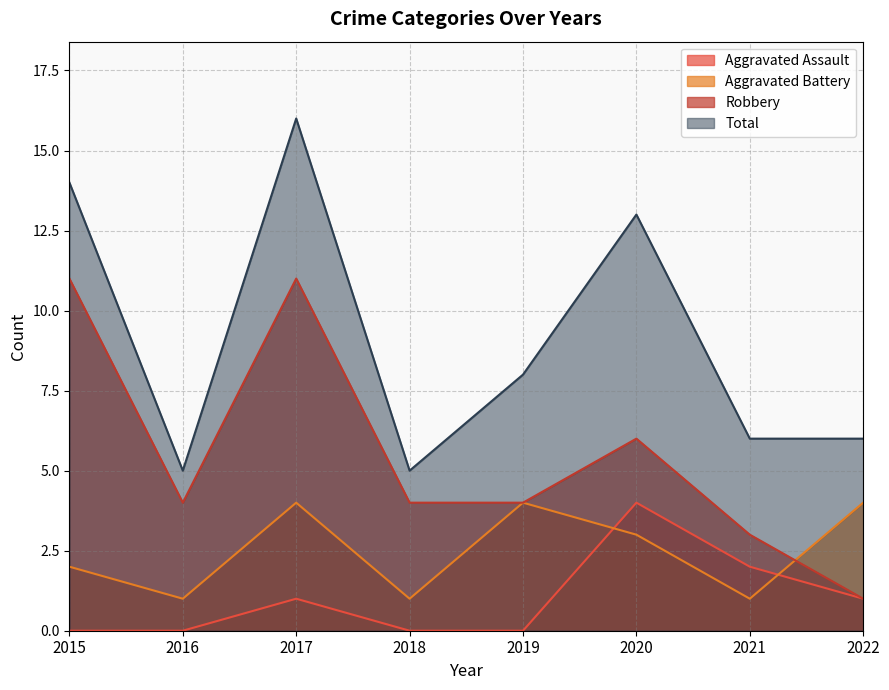

Between 2015 and 2016, which series saw the biggest shift?

Total